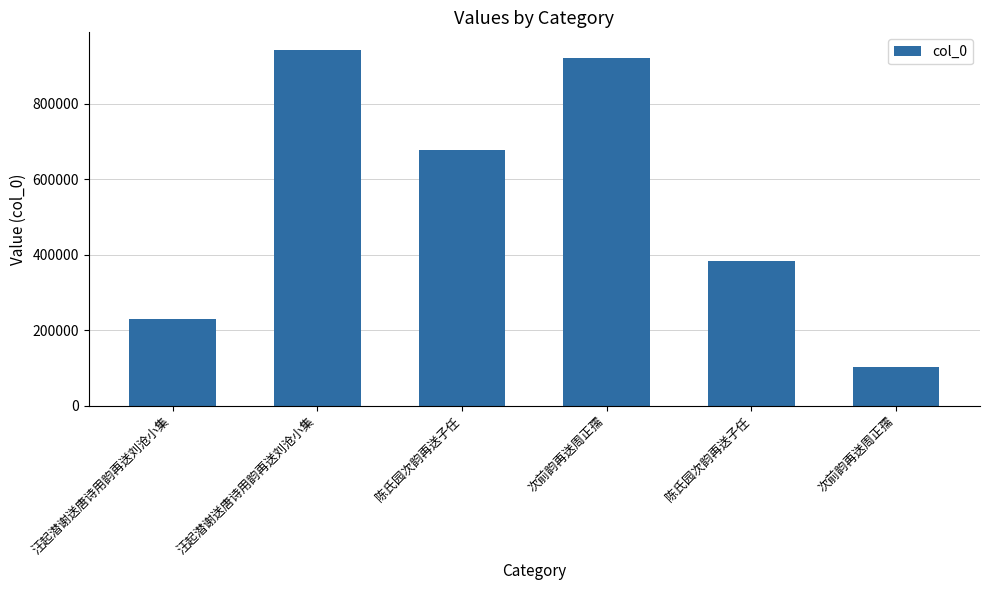

How many bars are there in total?

6